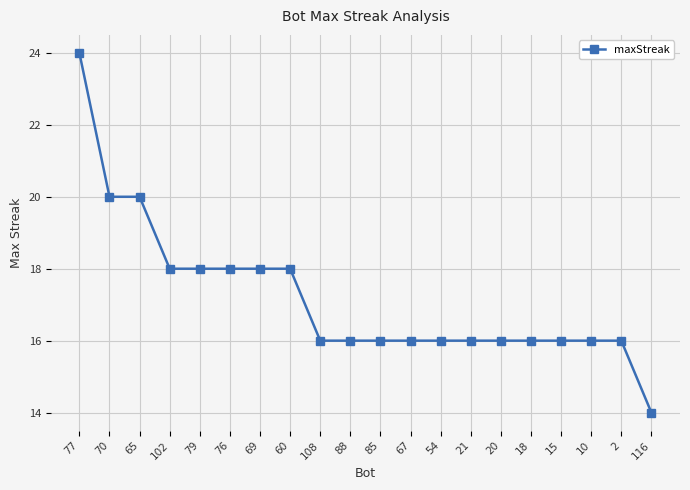

What is the label of the 10th point from the left?

88